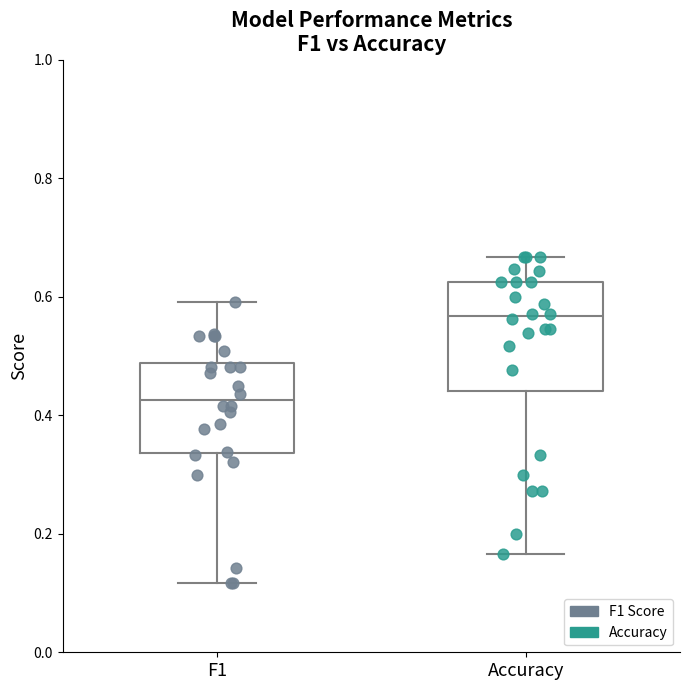

Reading left to right, read every box against the y-axis: the position of its median line, the range the box covers, and the ends of its whiskers. The values are not printed on the chart, so give them approximately, as read against the axis.

F1: median 0.42, box 0.34 to 0.48, whiskers 0.12 to 0.60
Accuracy: median 0.56, box 0.44 to 0.62, whiskers 0.16 to 0.66